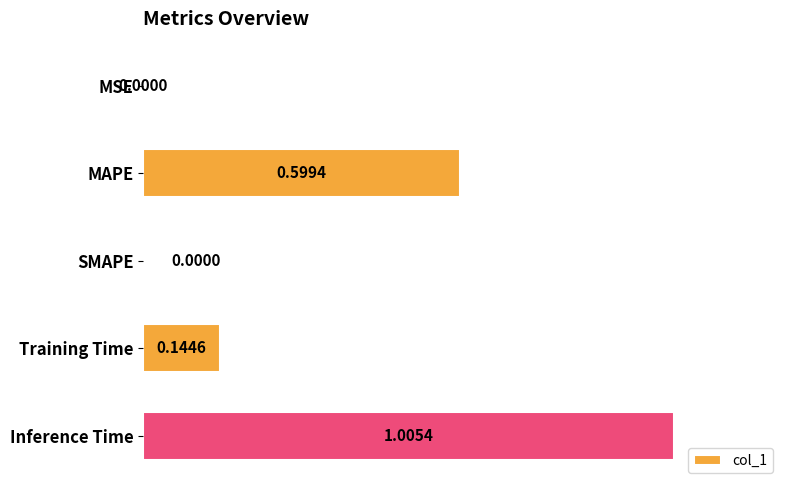

What is the sum of the values at MAPE and Inference Time?

1.6